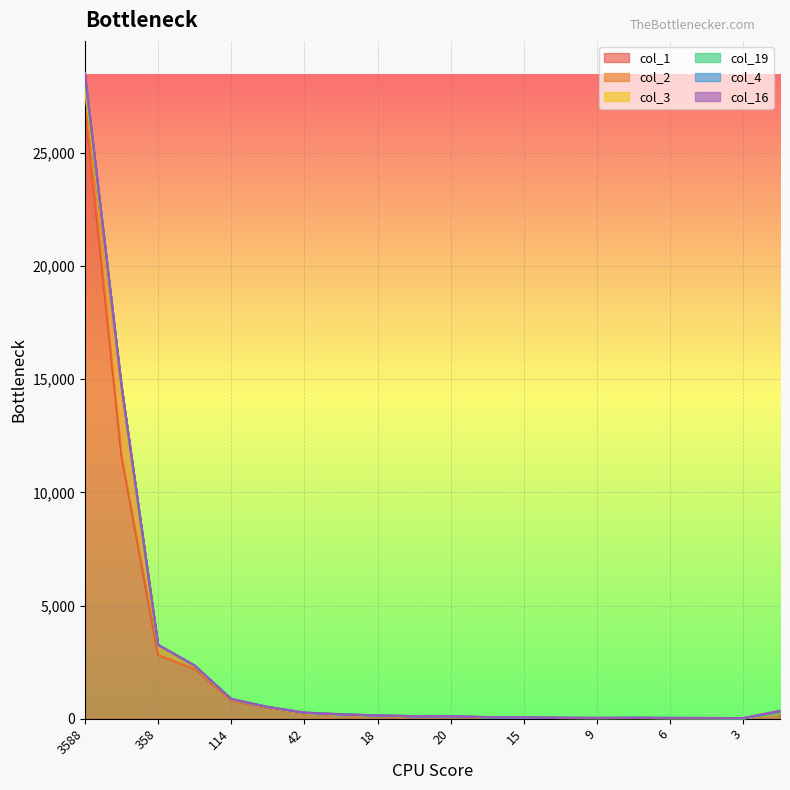

What is the difference between the maximum and minimum values in the col_3 series?

366